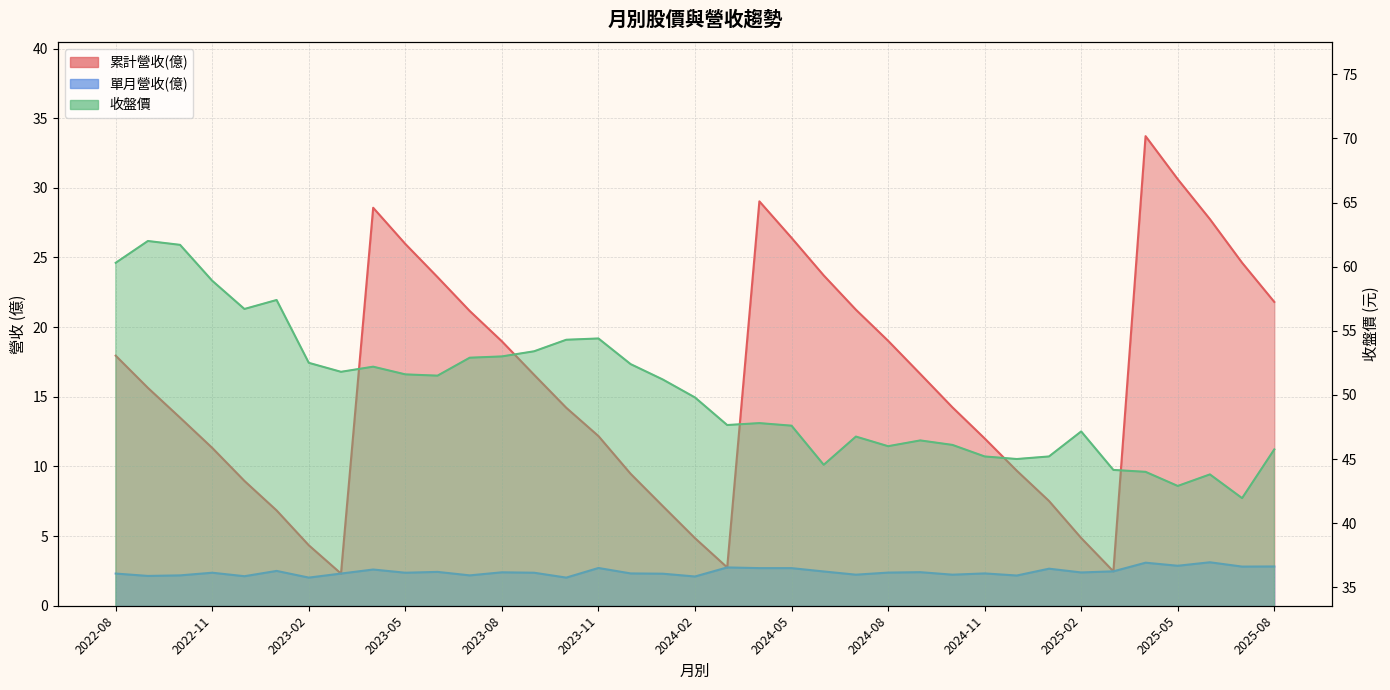

What is the difference between the maximum and minimum values in the 累計營收(億) series?

31.4